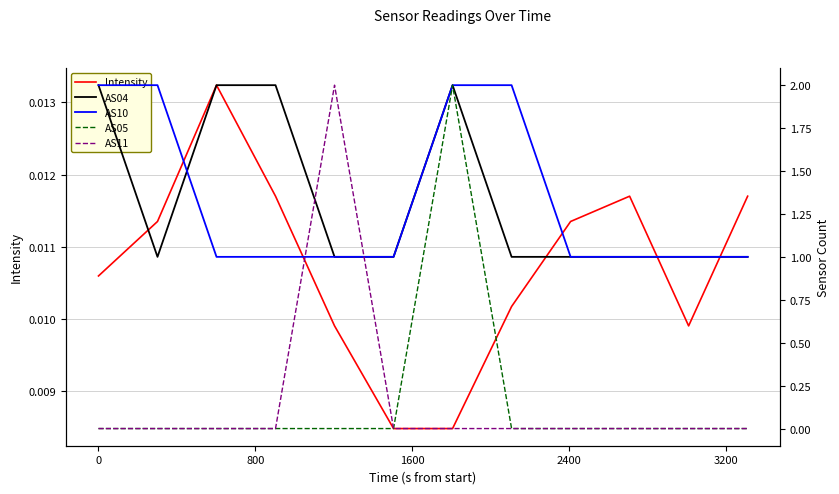

How many interior local peaks does the Intensity series have?

2